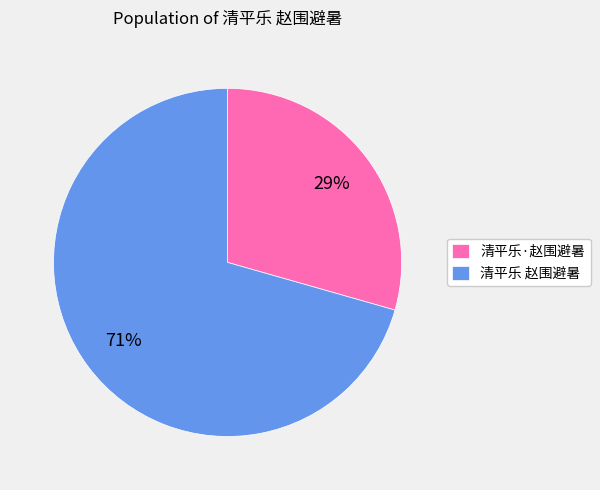

Which has a higher value, 清平乐 赵围避暑 or 清平乐·赵围避暑?

清平乐 赵围避暑